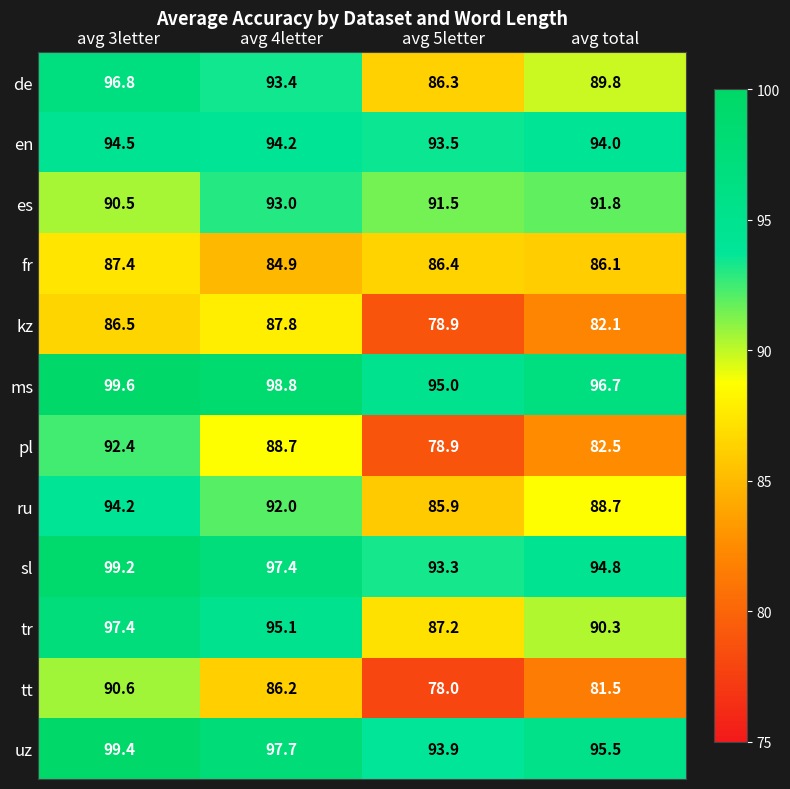

At which category does the chart reach its peak across all series?

avg 3letter